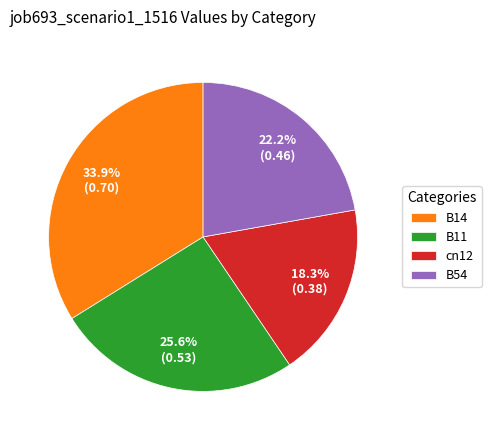

What is the largest slice in the pie chart?

B14